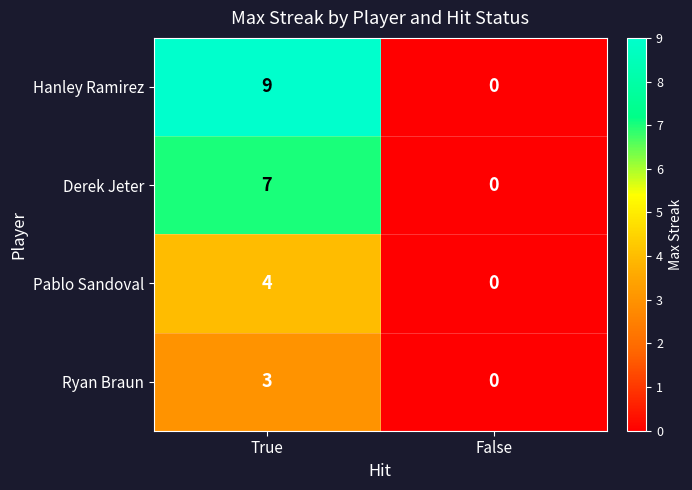

At which label does Hanley Ramirez reach its peak?

True